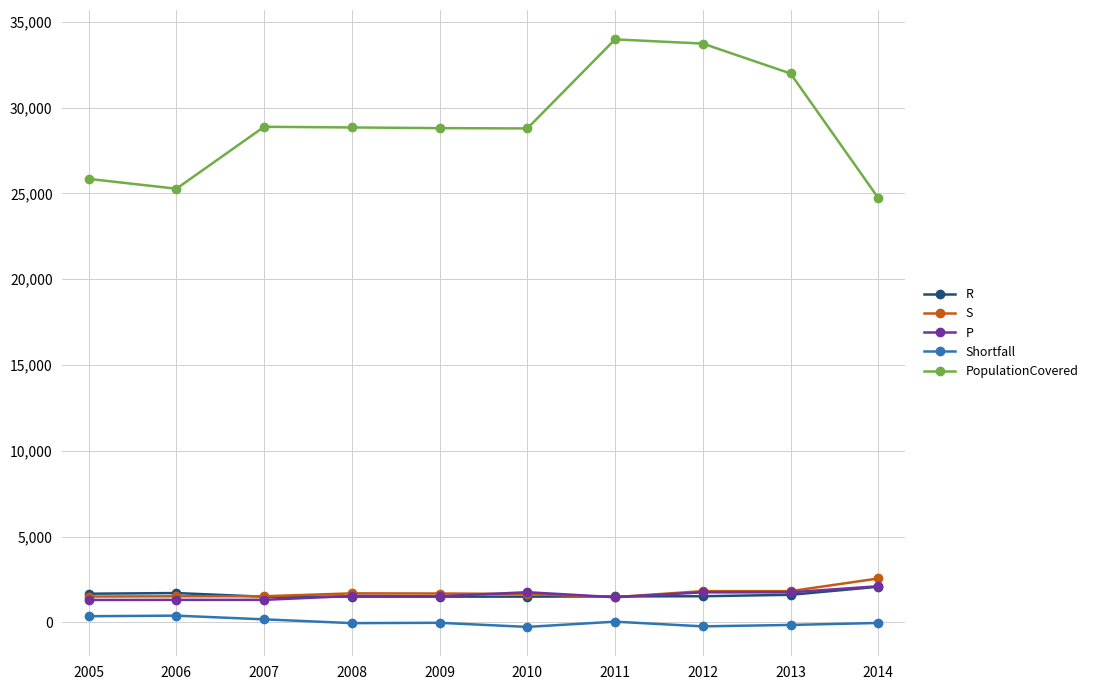

True or false: PopulationCovered has more than 1 points higher than both neighbors.

True